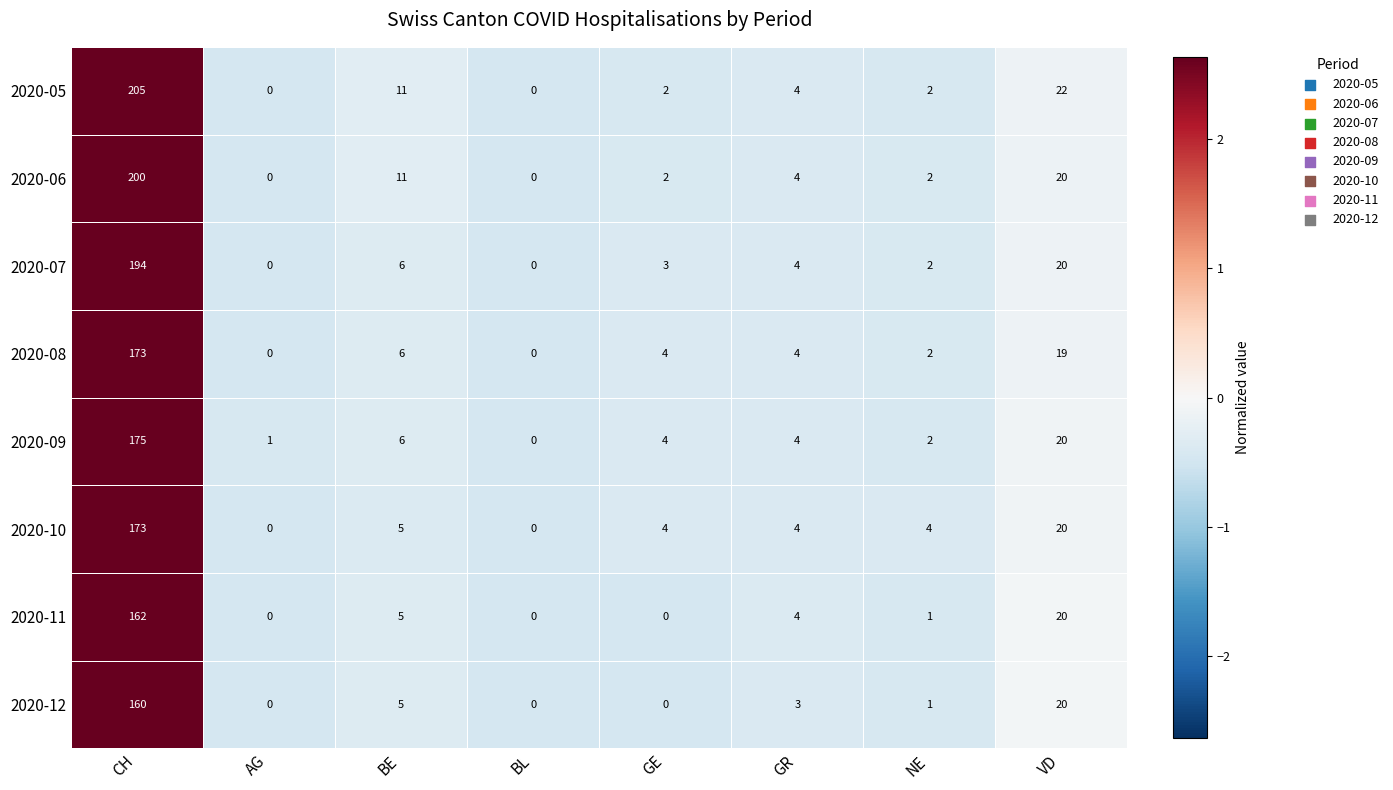

How many positive values does the 2020-10 series have?

6